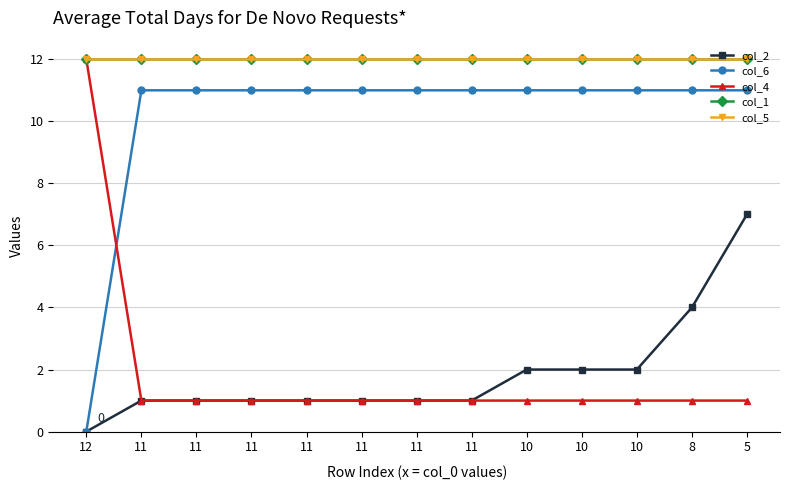

Does the chart have visible grid lines?

Yes